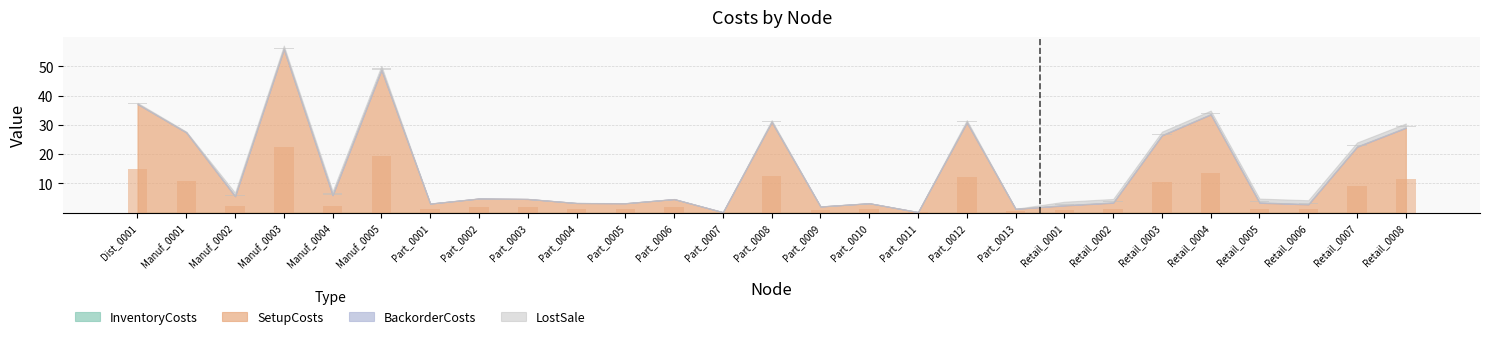

How many distinct data groups are displayed?

4